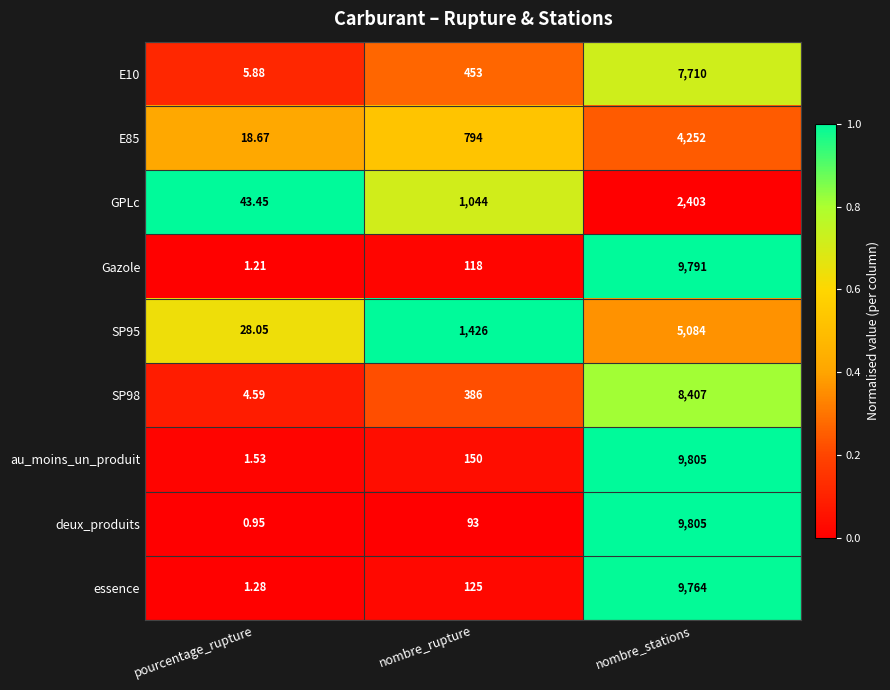

What is the spread (max minus min) of values at nombre_rupture?

1333.0